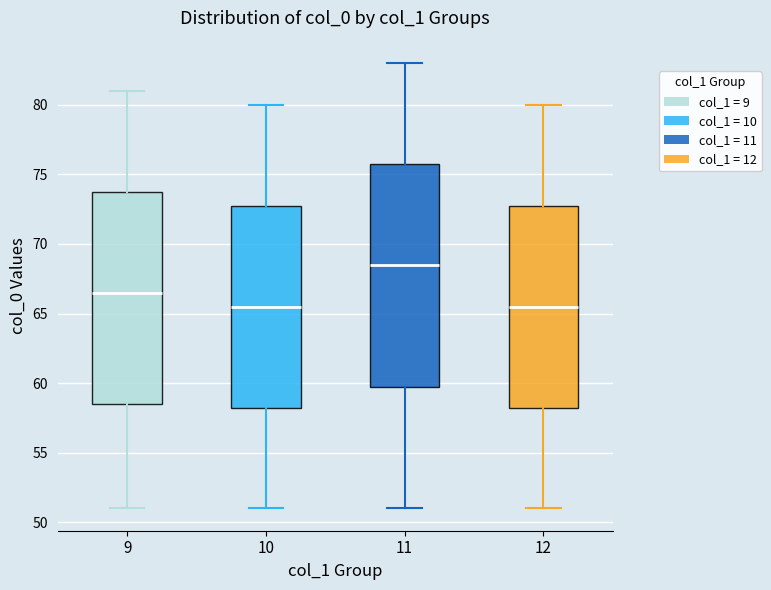

Which box is the tallest, from its lower edge to its upper edge?

11